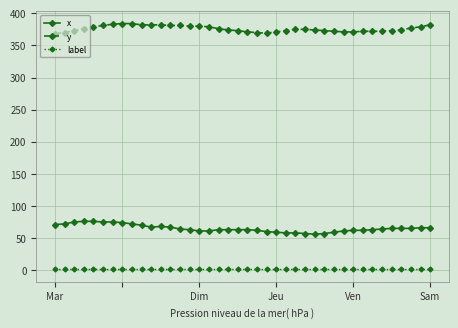

True or false: x and label cross at least once.

False